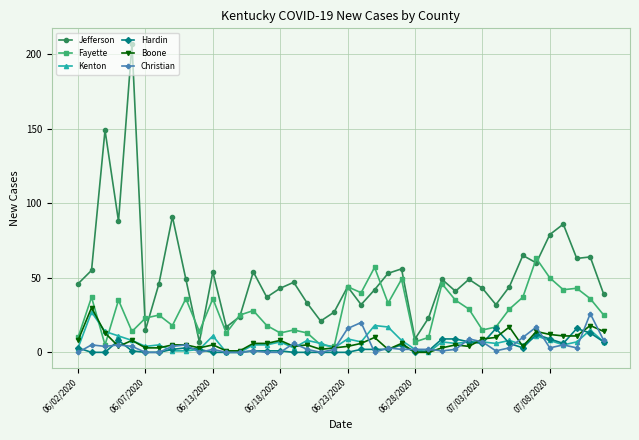

True or false: Hardin has more than 0 points higher than both neighbors.

True